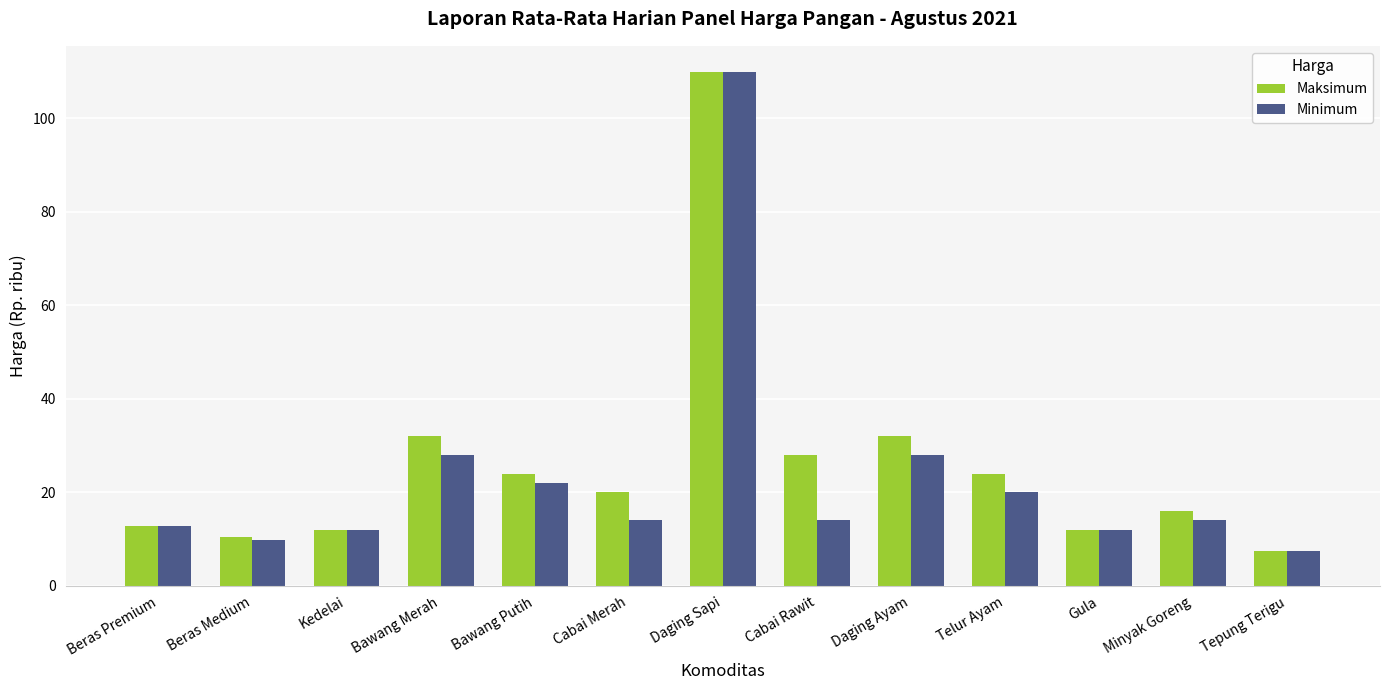

Rank the series at Cabai Merah from highest to lowest value.

Maksimum, Minimum